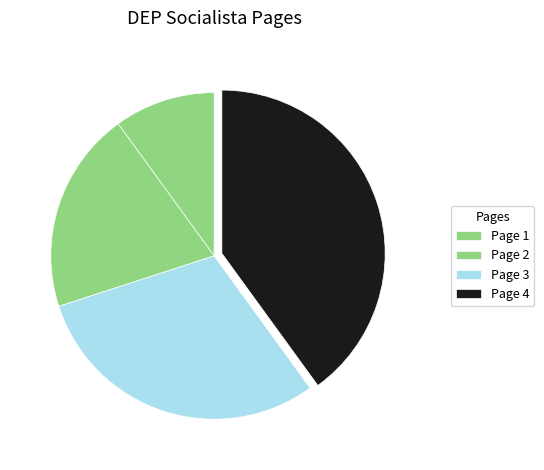

Combined, what portion of the pie is Page 2 and Page 4?

60.0%